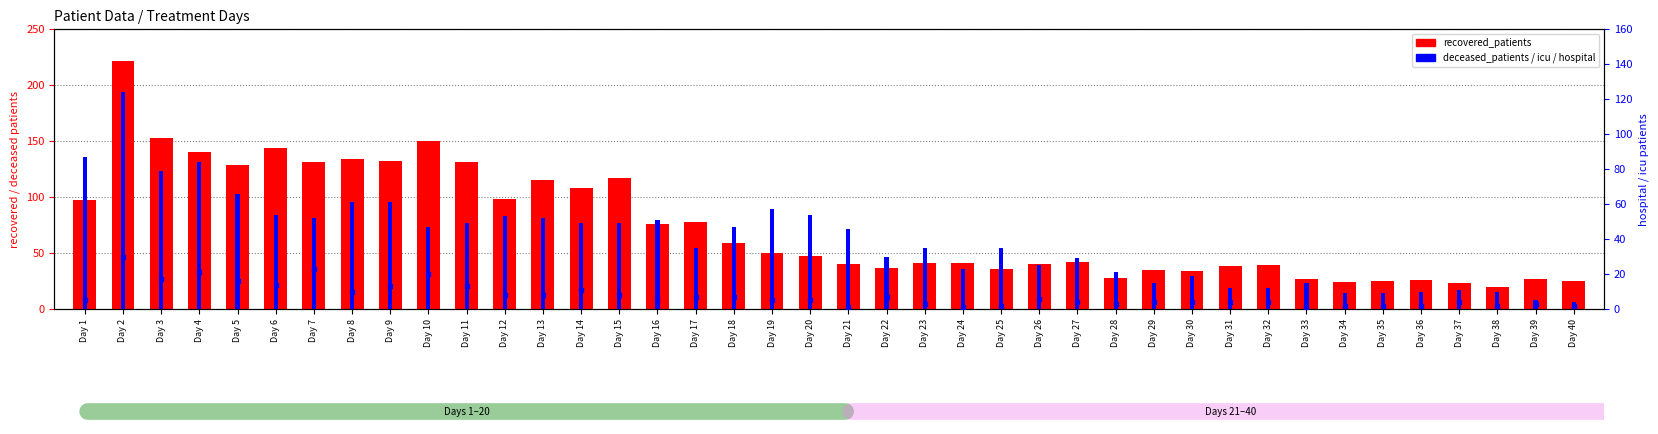

Is the value of recovered_patients at Day 7 greater than the value of patients_in_hospital at Day 8?

Yes